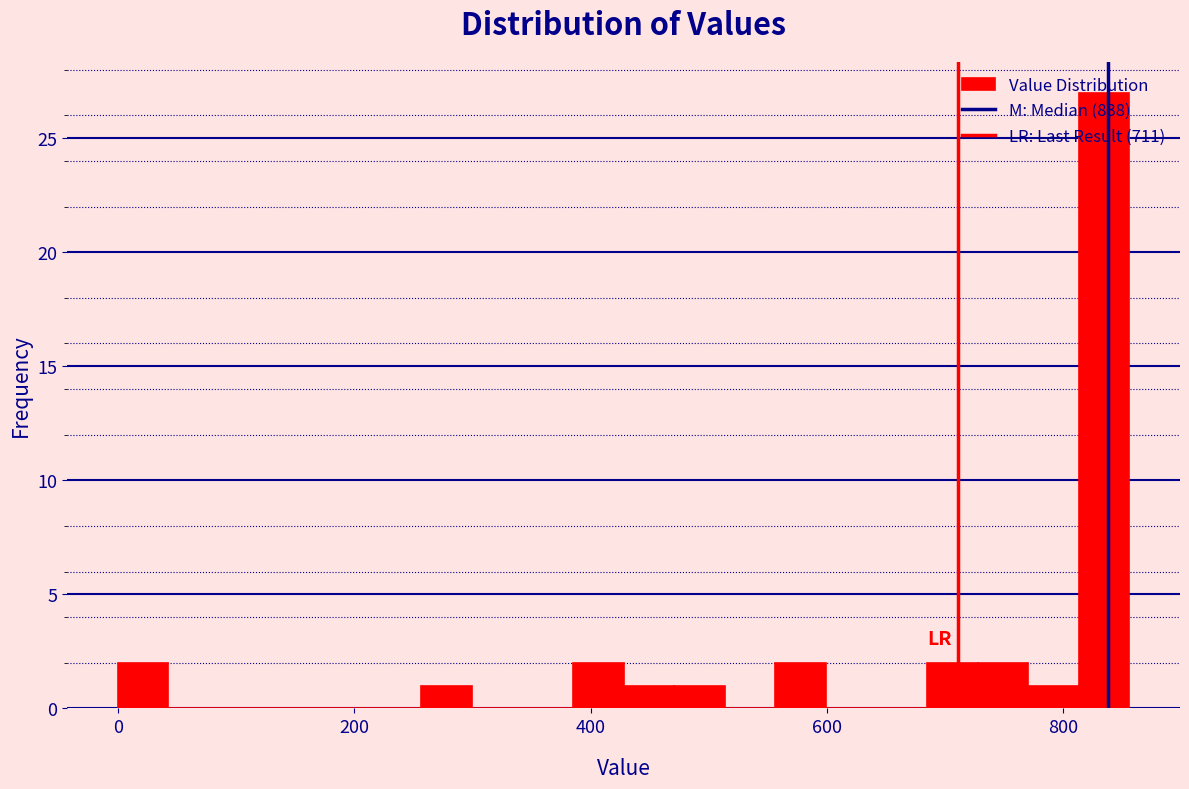

Read against the x-axis, roughly where is the centre of the tallest bar?

840